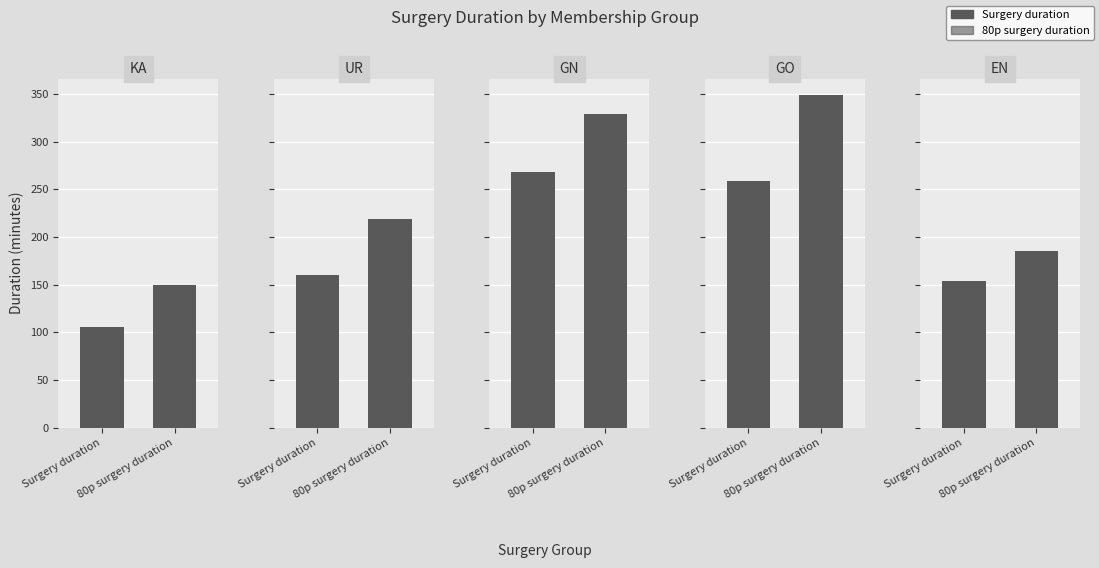

What is the spread (max minus min) of values at 80p surgery duration?

199.2